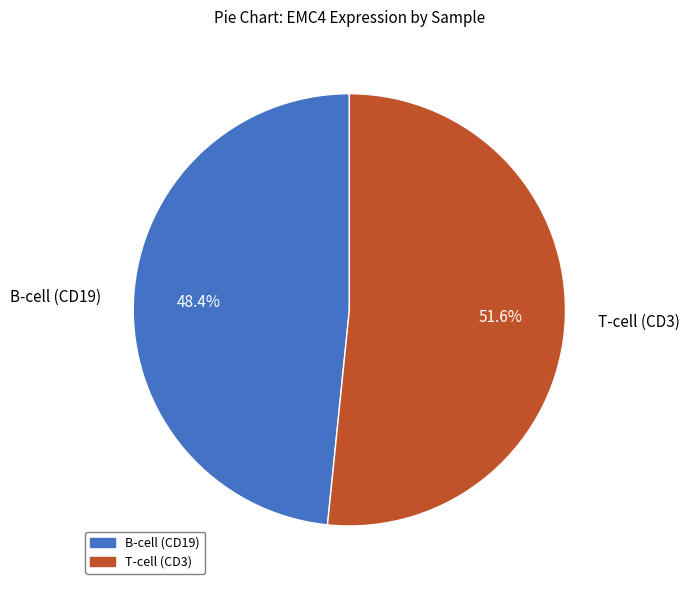

Does any single category account for the majority?

Yes